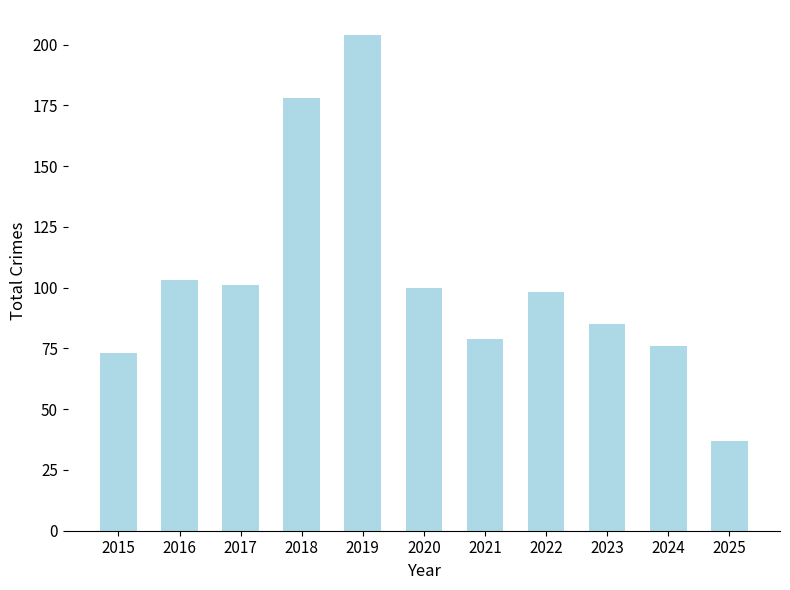

The chart shows a value of 103 at 2016. True or false?

True